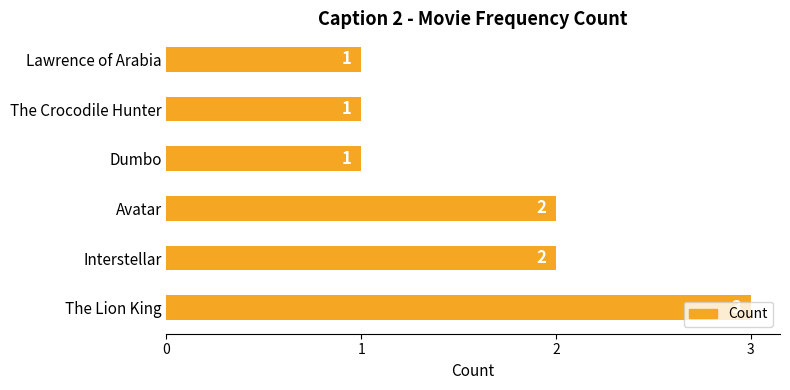

How many data points are less than 2?

3